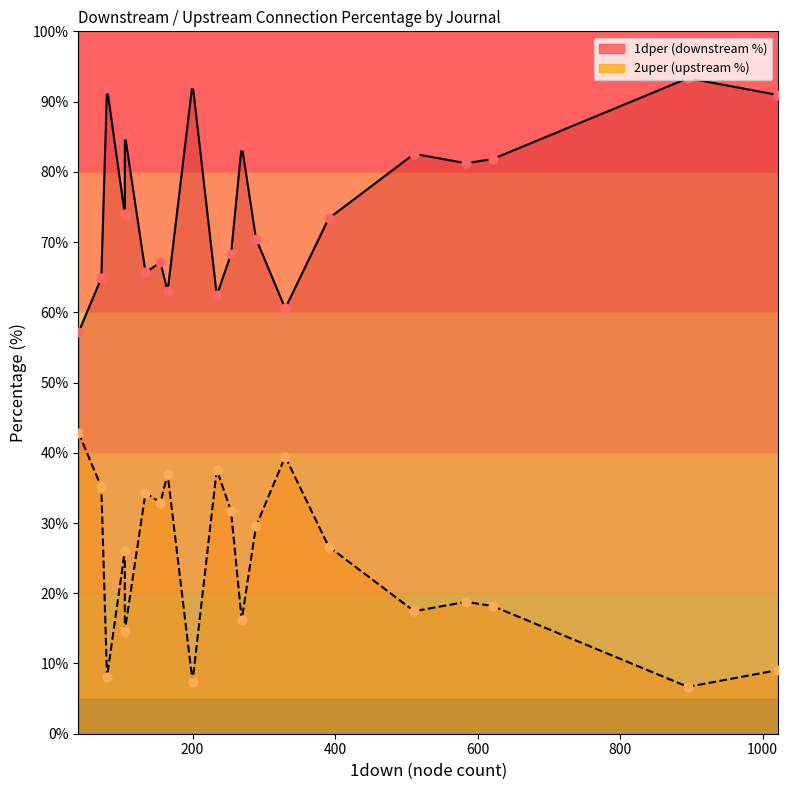

Which series reaches the maximum Y coordinate?

1dper (line)